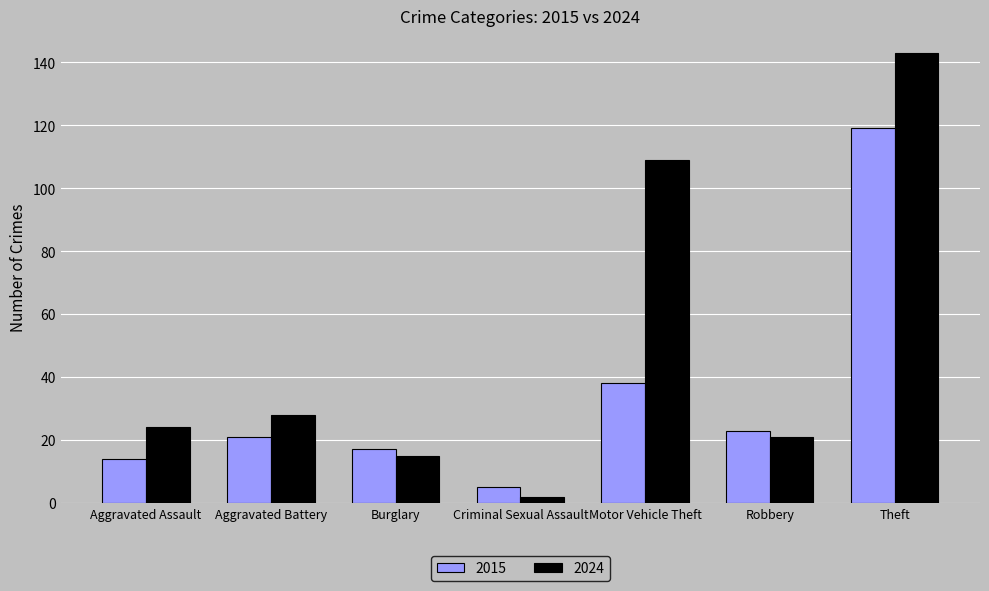

What is the sum of all 2015 values?

237